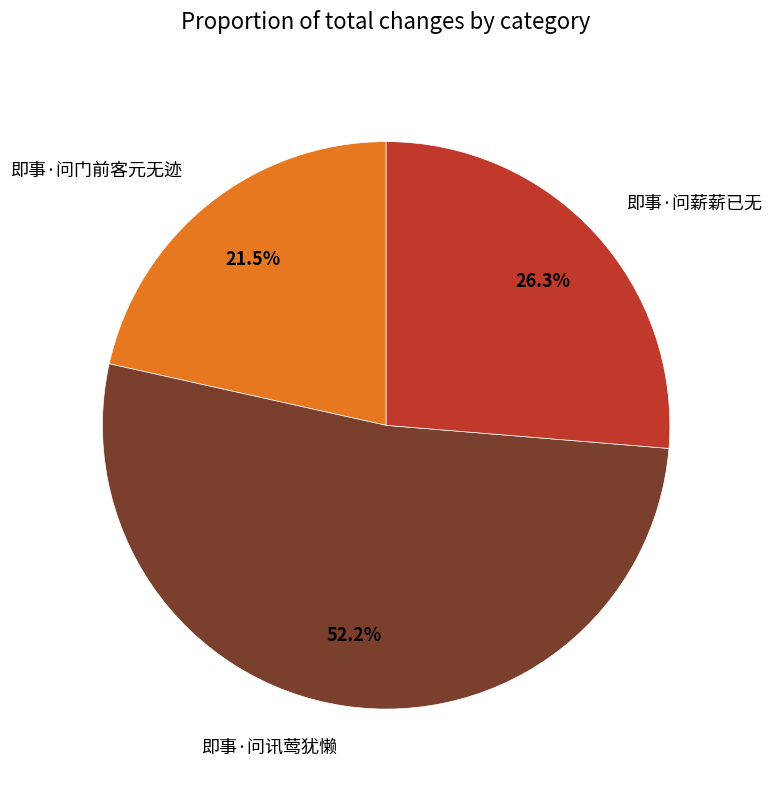

What percentage do 即事·问薪薪已无 and 即事·问讯莺犹懒 together represent?

78.5%